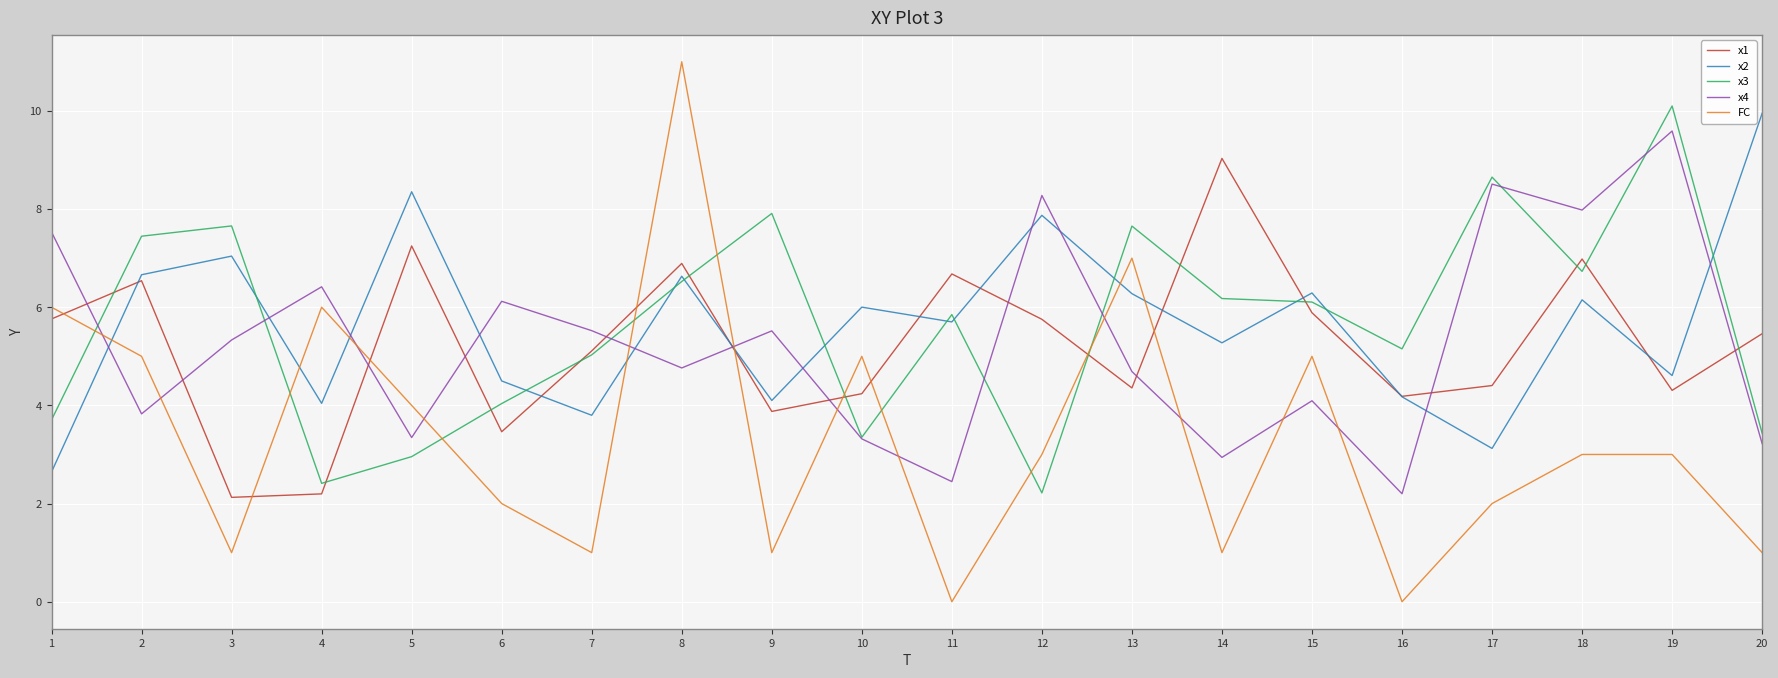

True or false: x3 has a value of 1.3 at 12.

False